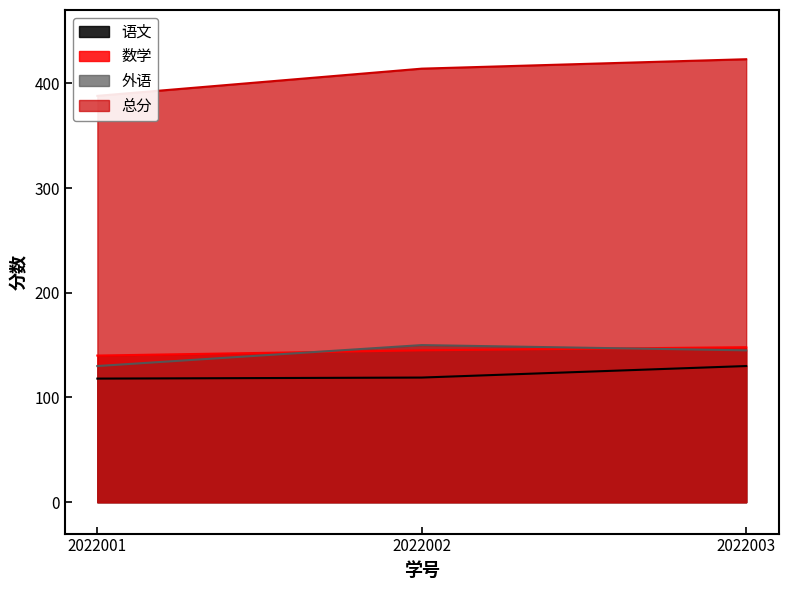

What is the difference between the 外语 values at 2022001 and 2022002?

20